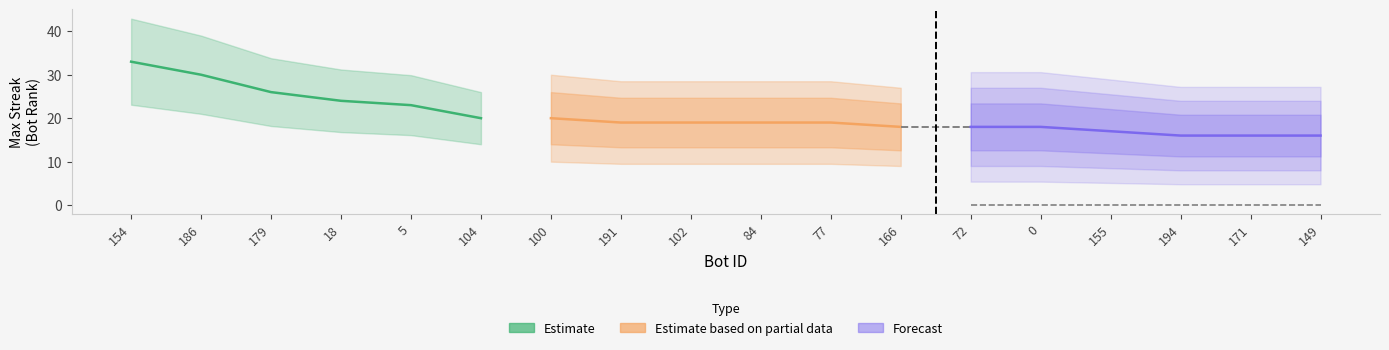

Which category has the lowest value across all series?

194